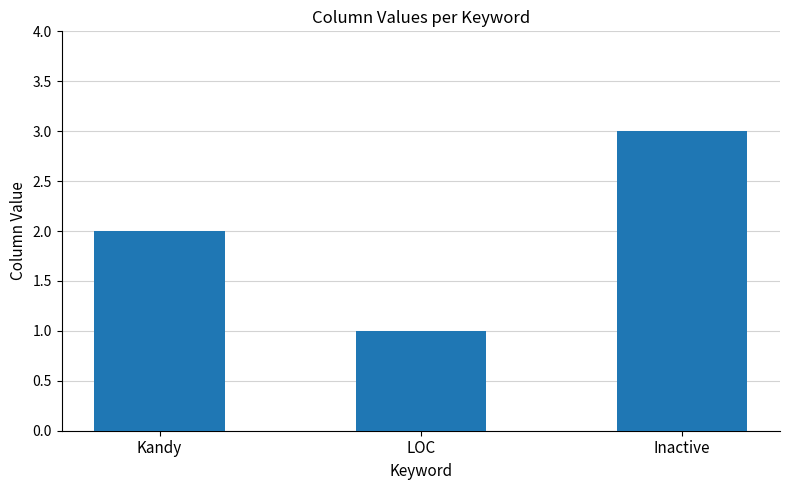

The chart shows a value of 1 at Inactive. True or false?

False